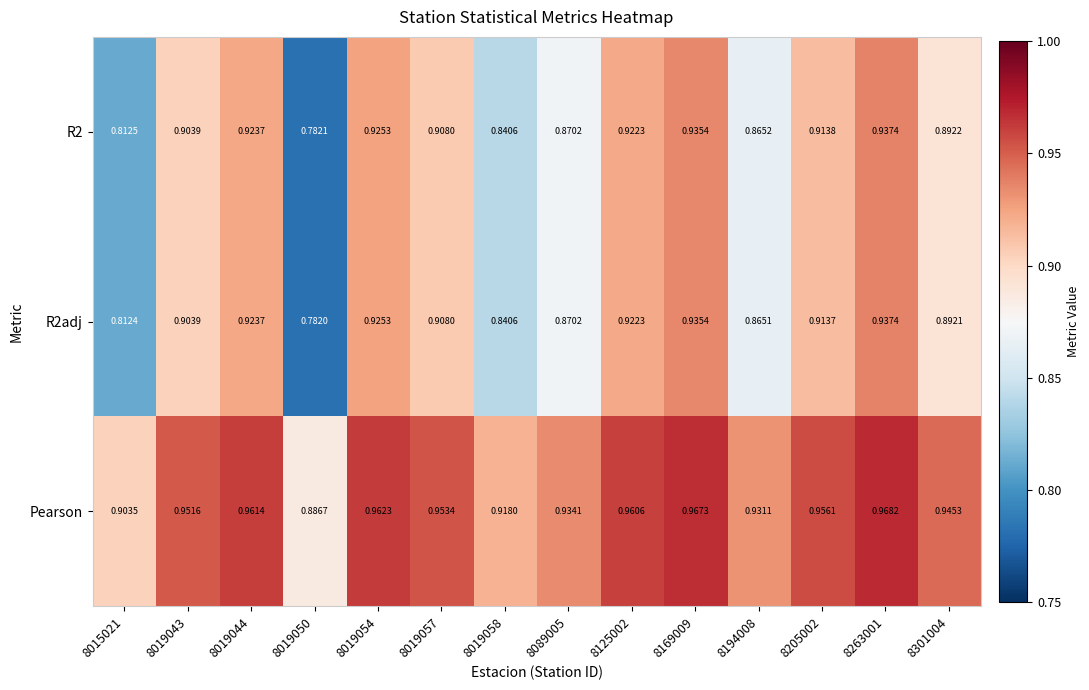

Which series has the largest total across all categories?

Pearson